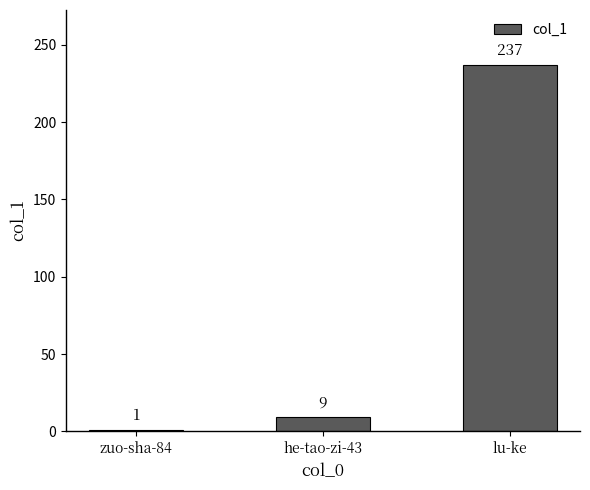

Which label corresponds to the smallest value in the chart?

zuo-sha-84